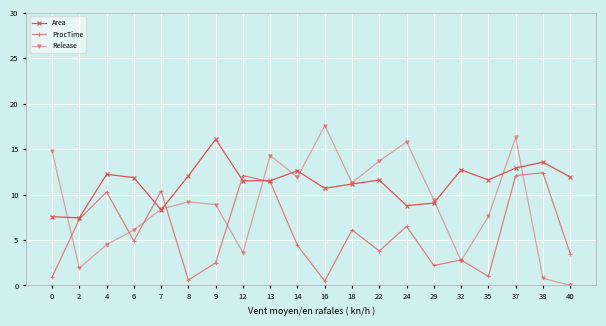

What value does the ProcTime series have at 18?

6.1